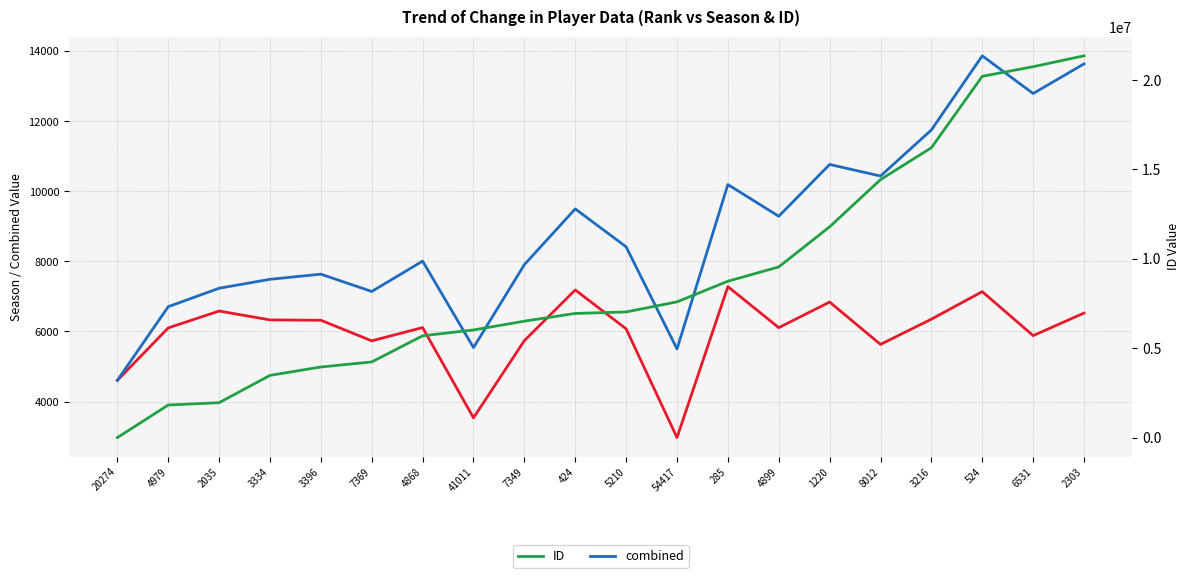

How many data points in ID are above 7025661?

9